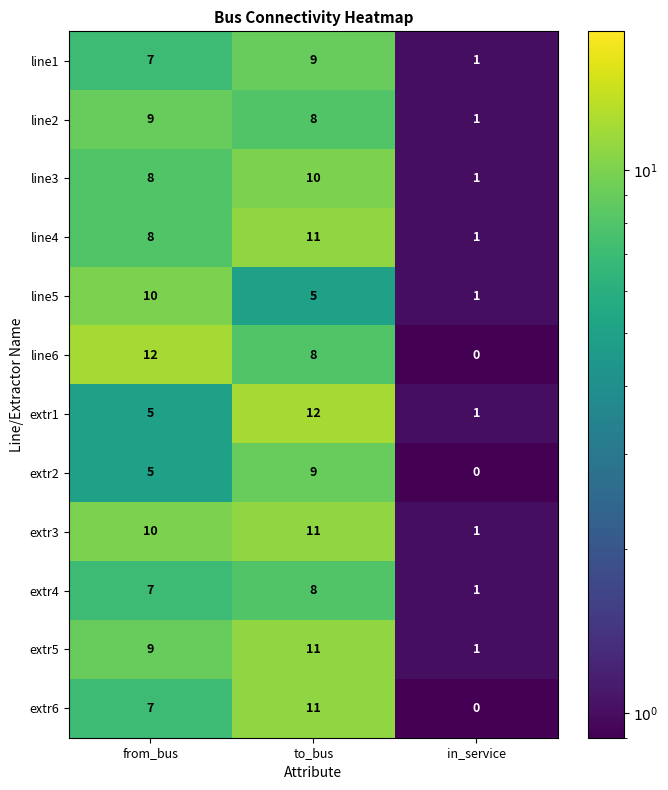

What is the difference between the highest and lowest values at to_bus?

7